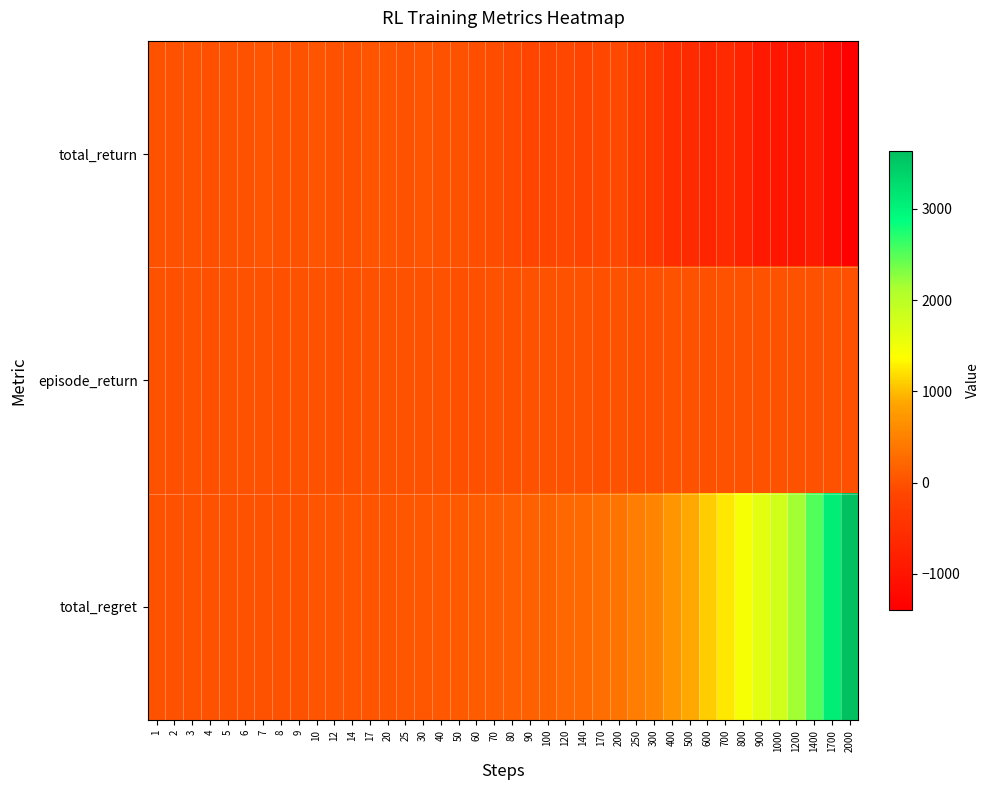

Which has a higher value, 14 or 70?

14